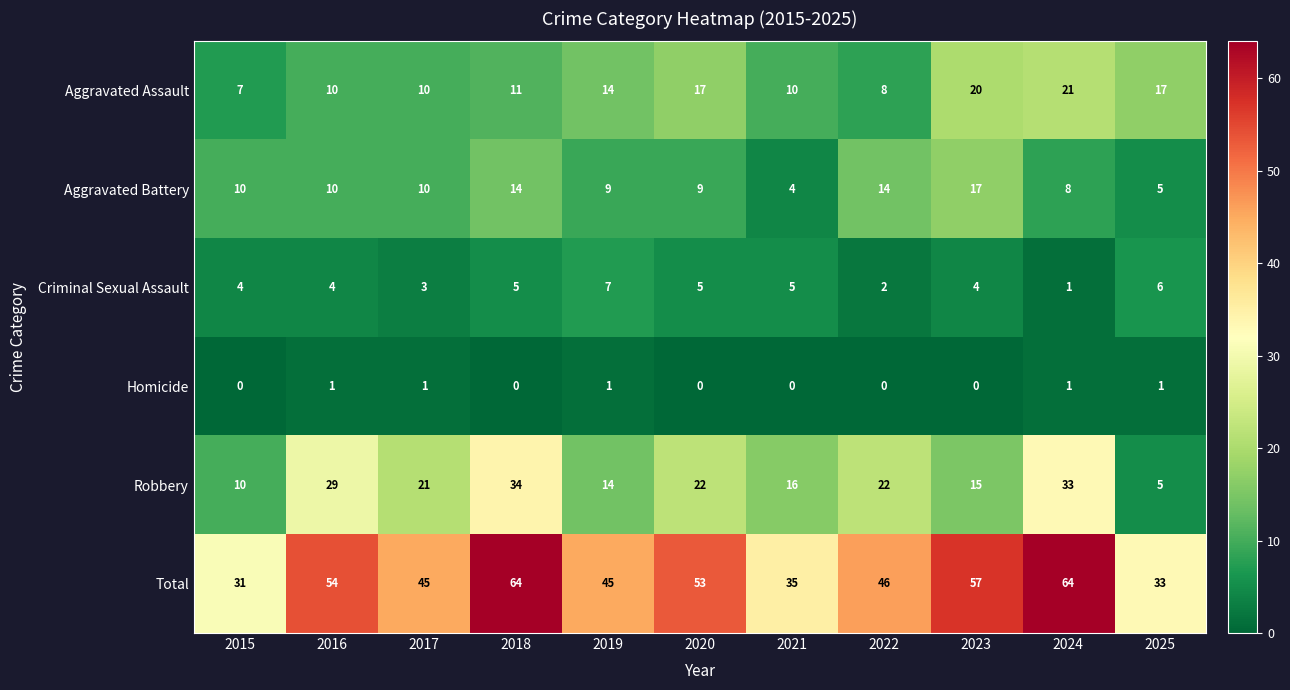

At which label does Aggravated Battery reach its minimum?

2021